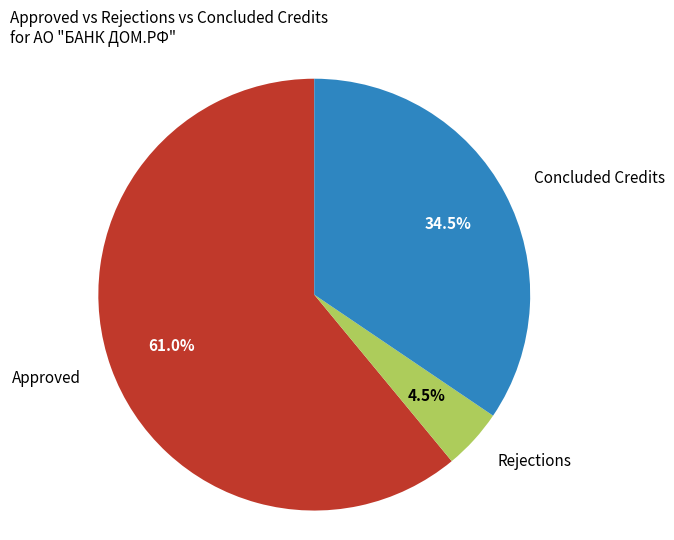

Approximately how many times larger is the value at Approved compared to Concluded Credits?

1.8